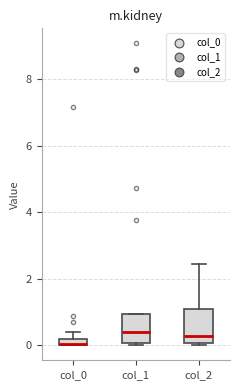

Where does the median line of the box for col_2 sit on the y-axis? The values are not printed on the chart, so give them approximately, as read against the axis.

0.2